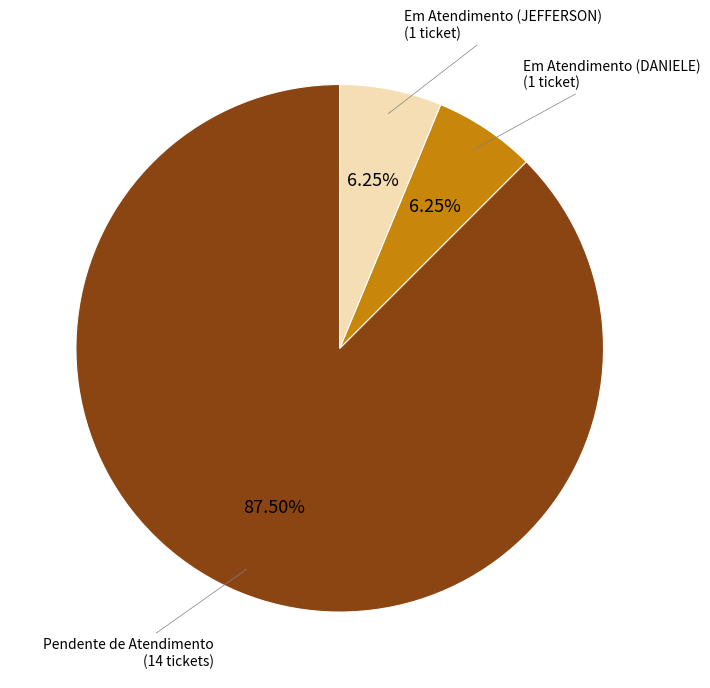

Count the number of slices in the pie.

3